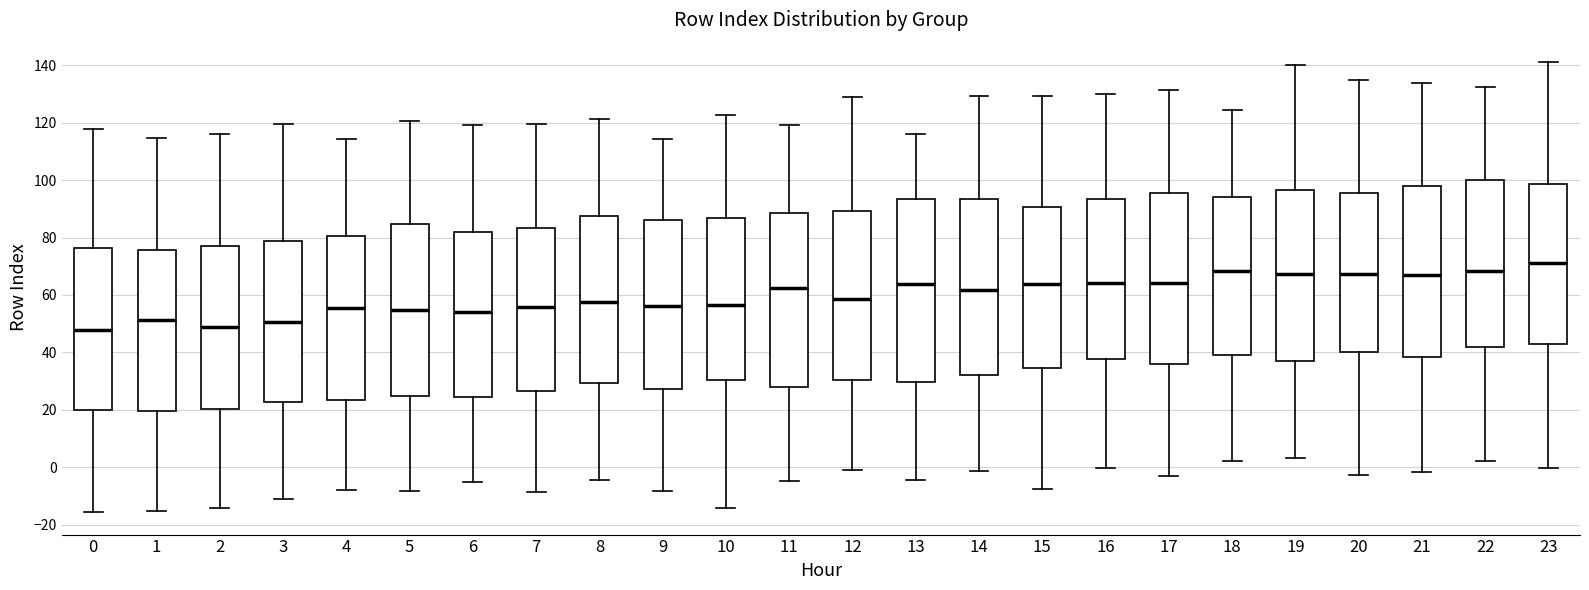

Where does the lower whisker of the box at x = 18 end on the y-axis? The values are not printed on the chart, so give them approximately, as read against the axis.

2